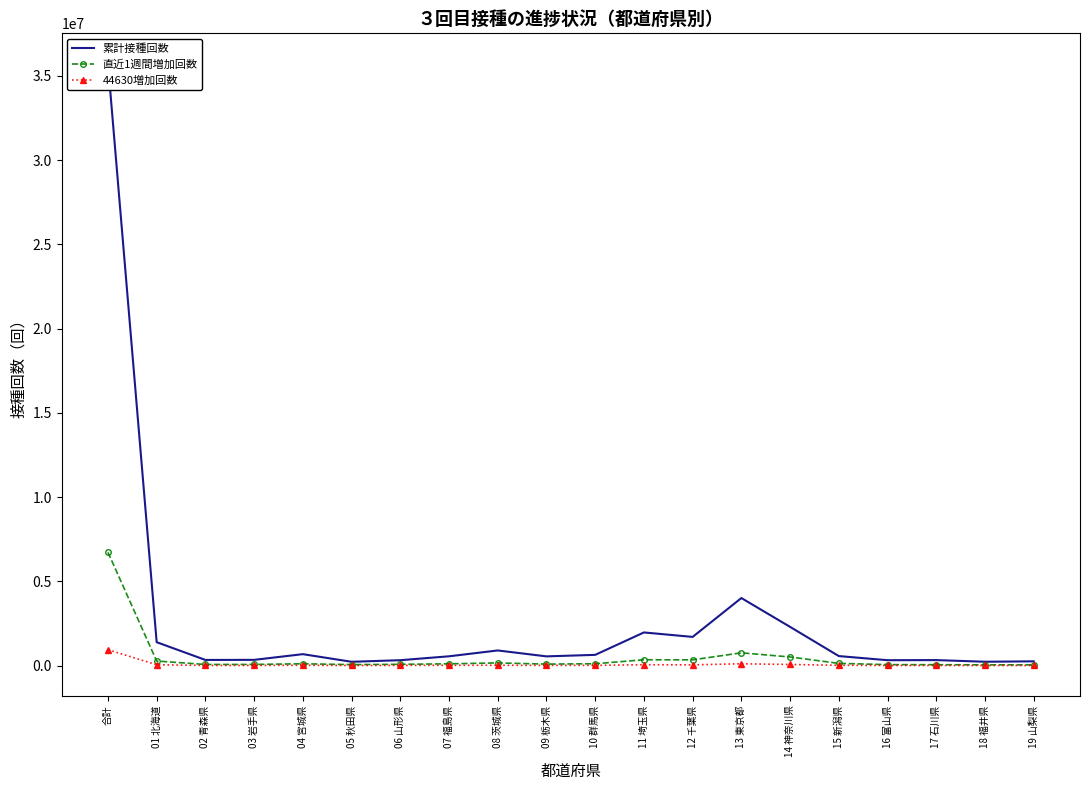

True or false: 直近1週間増加回数 and 累計接種回数 intersect in this chart.

False